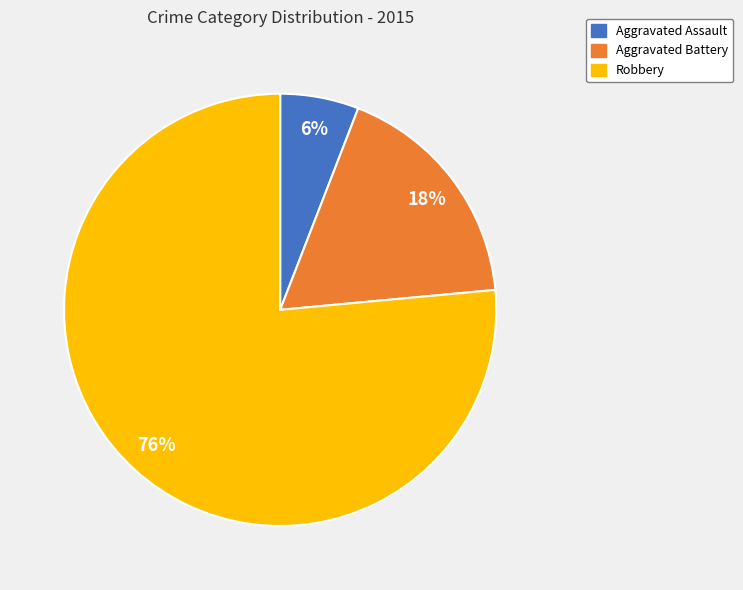

Rank the categories by value from highest to lowest.

Robbery, Aggravated Battery, Aggravated Assault